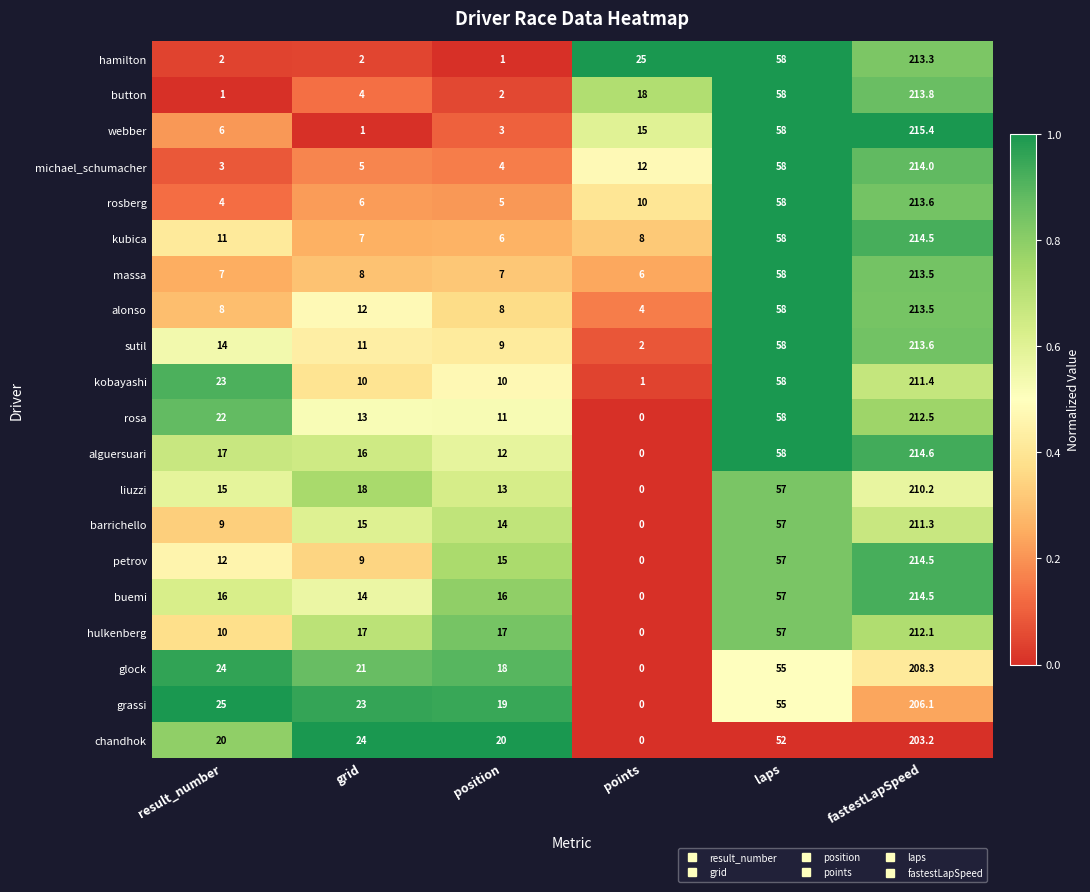

True or false: liuzzi has a value of 23.4 at laps.

False